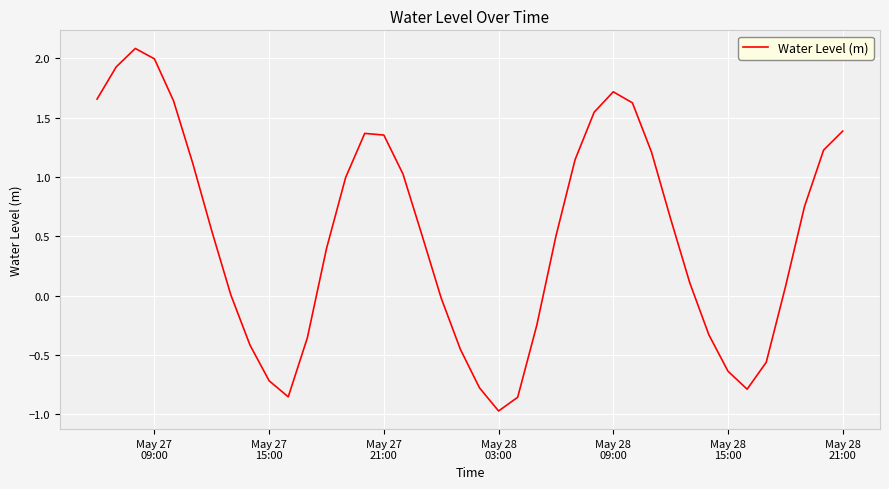

What is the minimum value shown in the chart?

-1.0